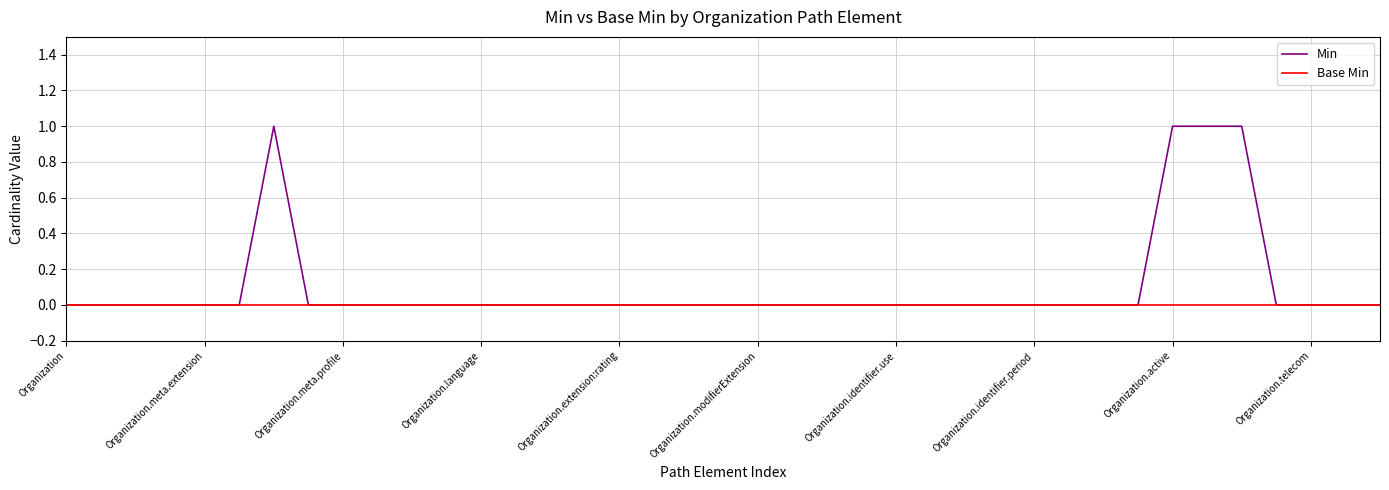

Rank the series by their maximum value, from highest to lowest.

Min, Base Min